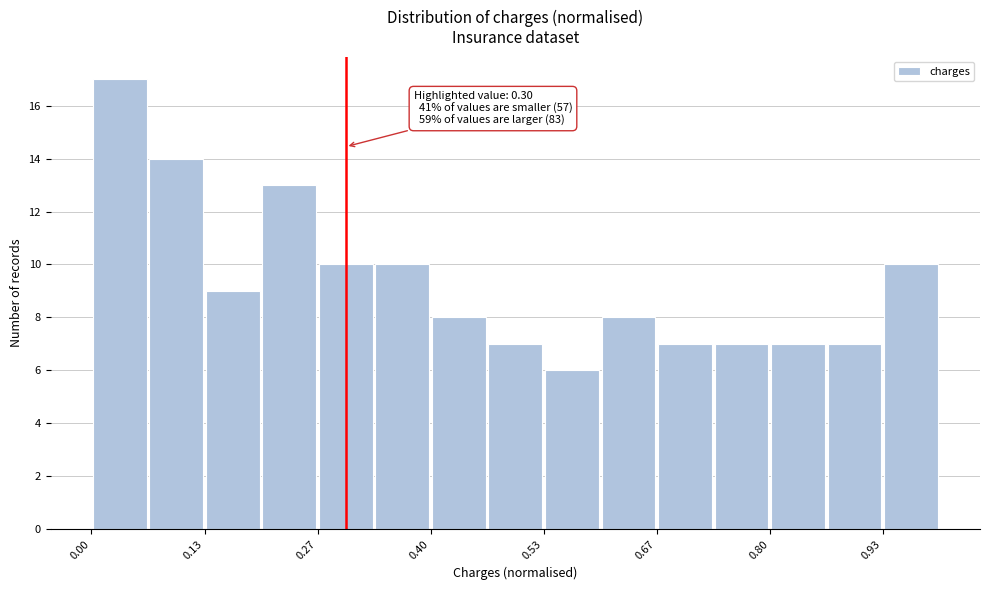

Around what value on the x-axis is the tallest bar? Give the approximate position of its centre, as read against the axis.

0.04